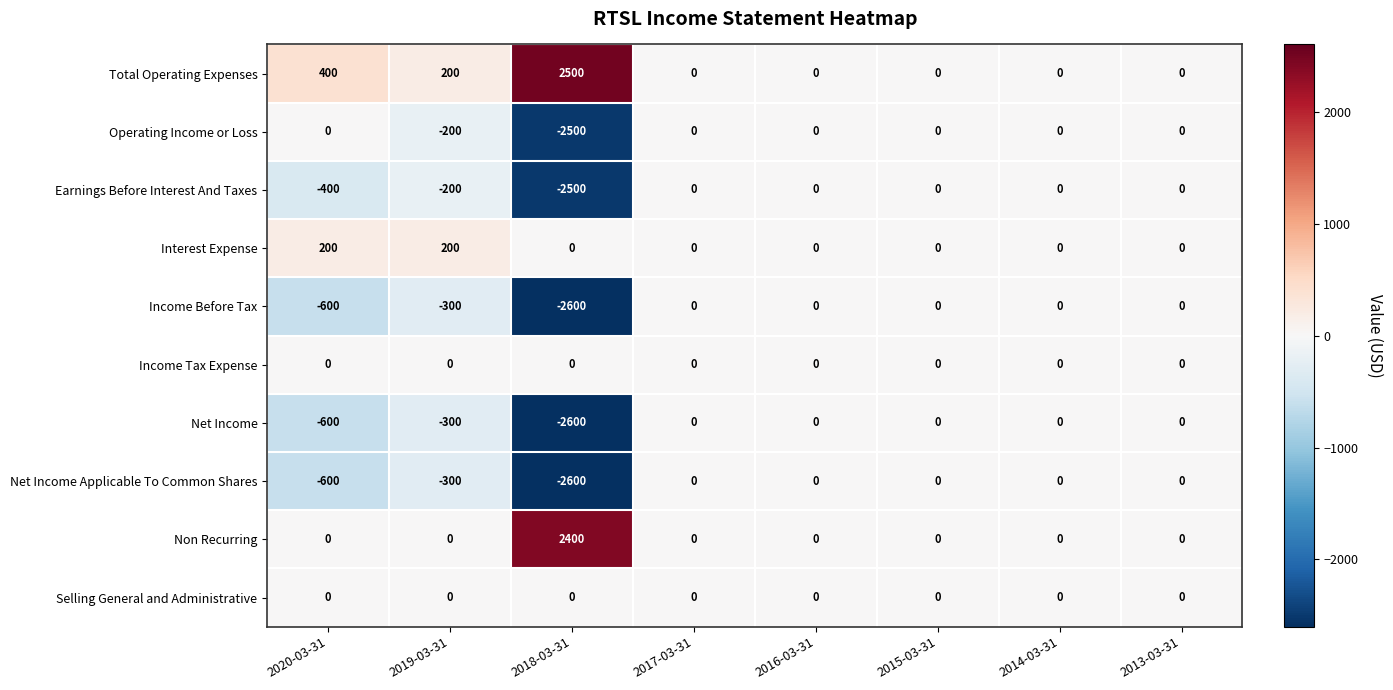

What is the average value of the Interest Expense series?

50